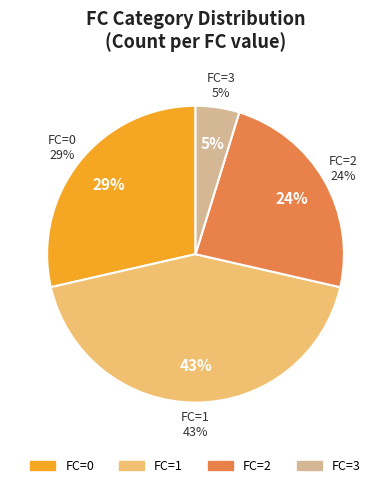

Rank the categories by value from highest to lowest.

1, 0, 2, 3